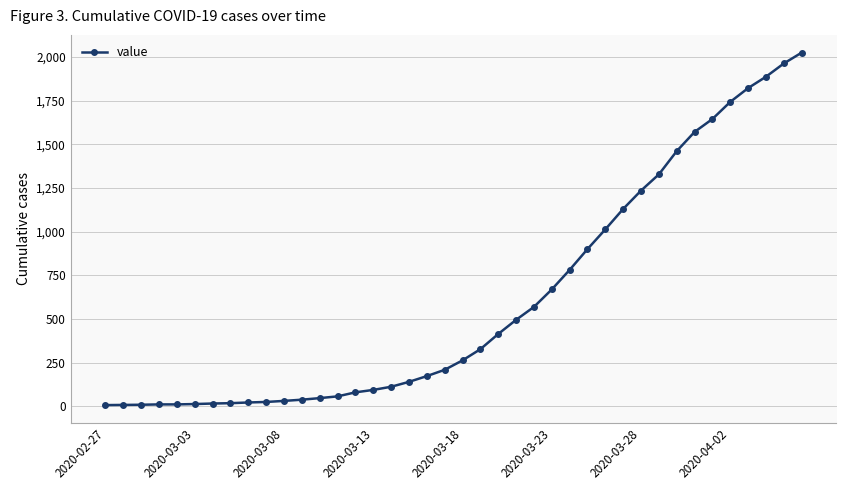

What is the maximum value shown in the chart?

2025